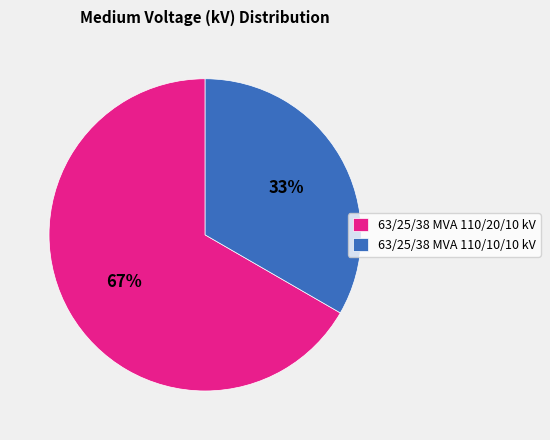

To the nearest percent, what portion does 63/25/38 MVA 110/20/10 kV represent?

67%